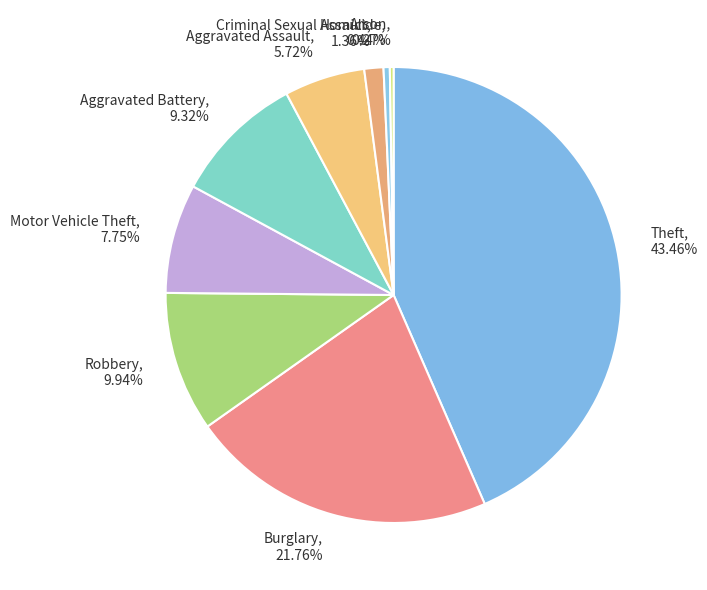

To the nearest percent, what percentage of the pie is Criminal Sexual Assault?

1%